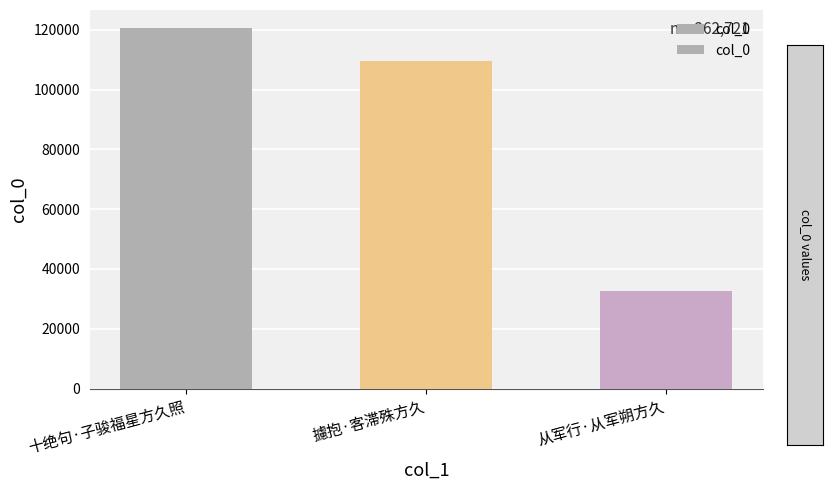

What is the sum of all values?

262721